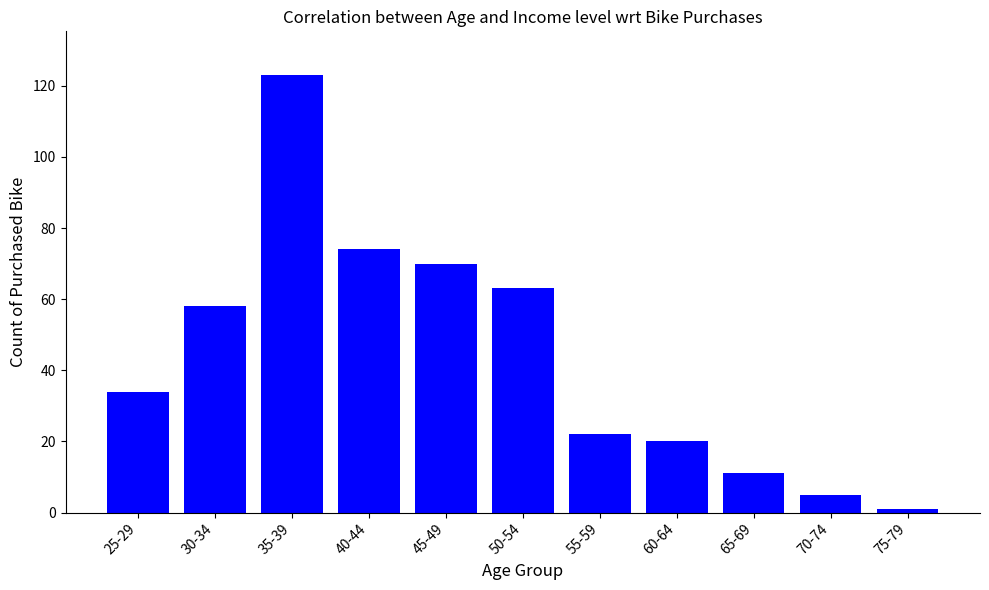

How many values are below 34?

5